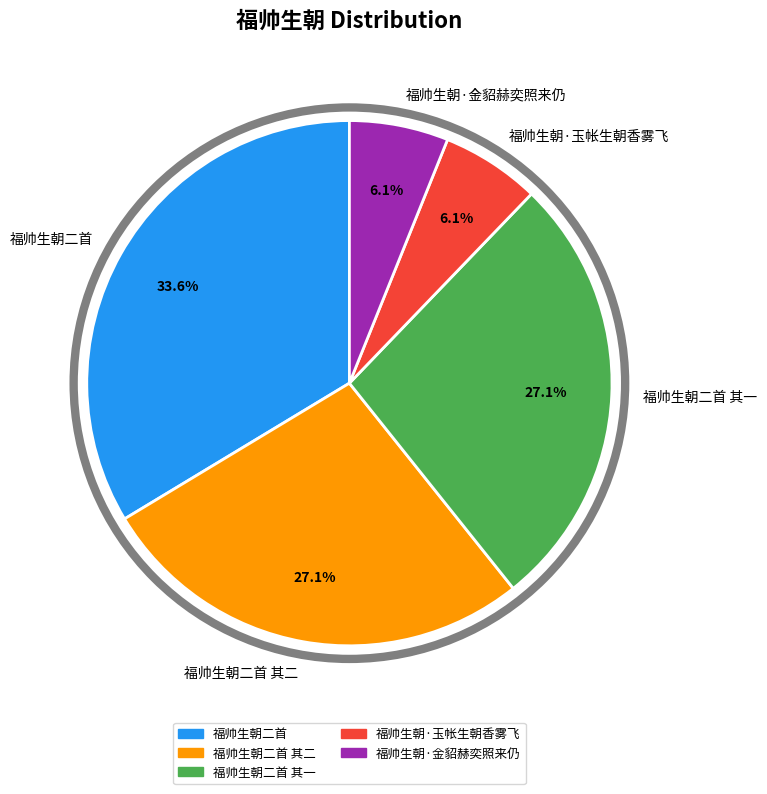

Approximately how many times larger is the value at 福帅生朝二首 compared to 福帅生朝·金貂赫奕照来仍?

5.5